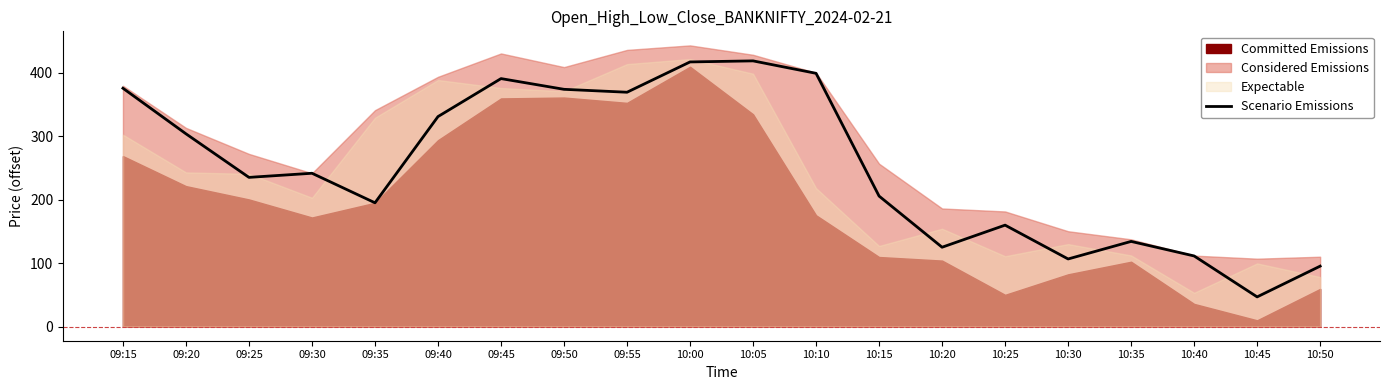

List the labels in order of value, smallest first.

10:45, 10:50, 10:30, 10:40, 10:20, 10:35, 10:25, 09:35, 10:15, 09:25, 09:30, 09:20, 09:40, 09:55, 09:50, 09:15, 09:45, 10:10, 10:00, 10:05